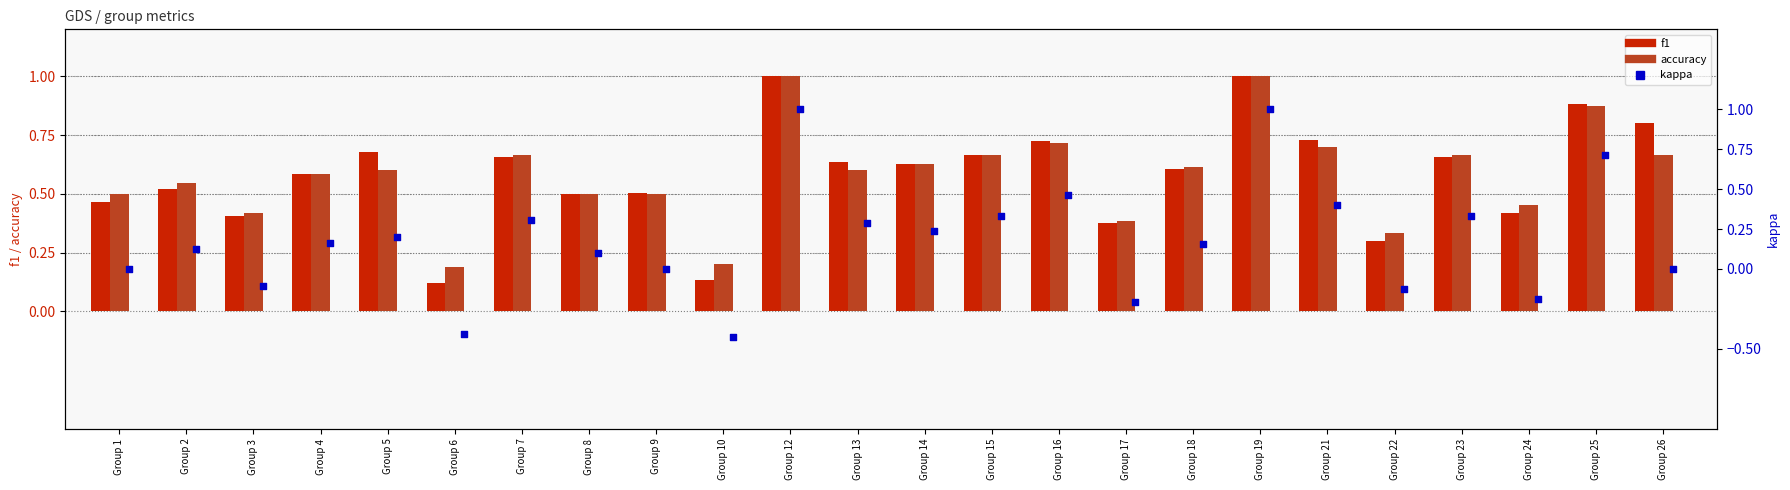

Which series contains the highest Y value?

f1